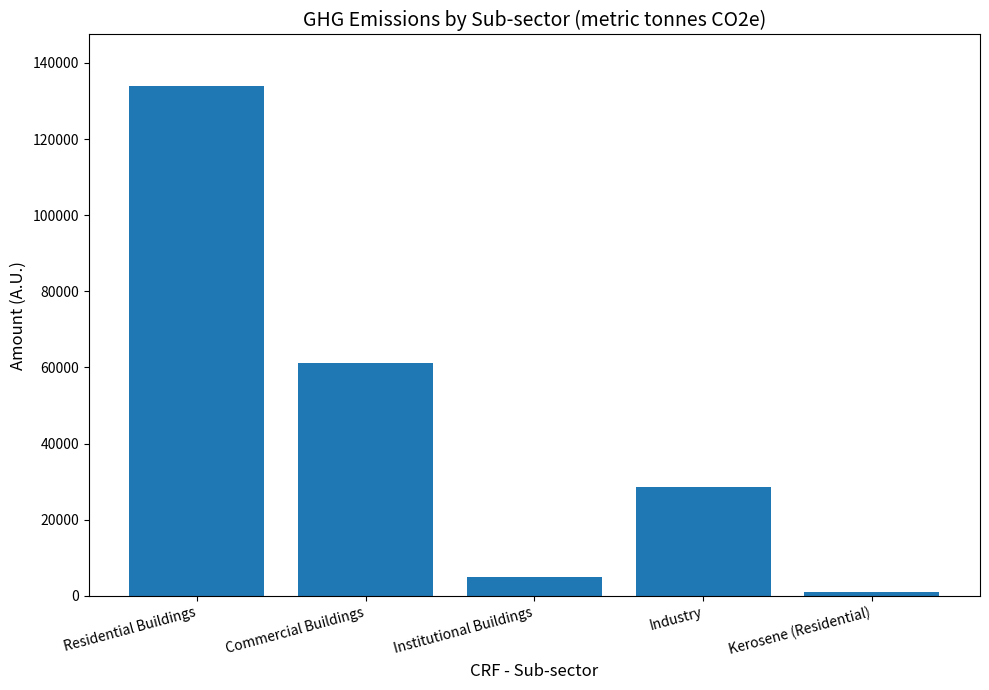

What position from the right is Kerosene (Residential)?

1